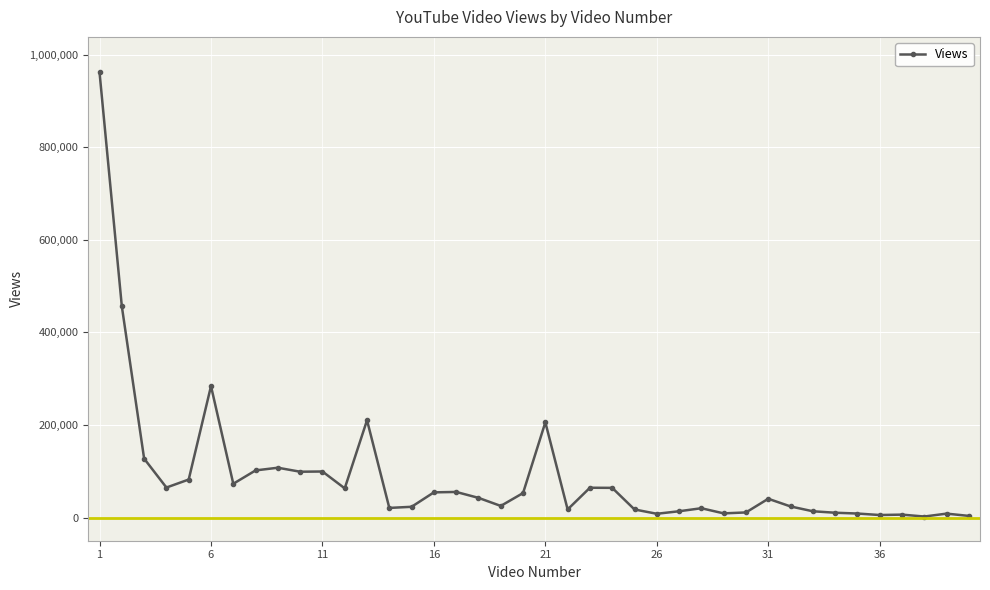

True or false: there are more than 1 points higher than both neighbors.

True